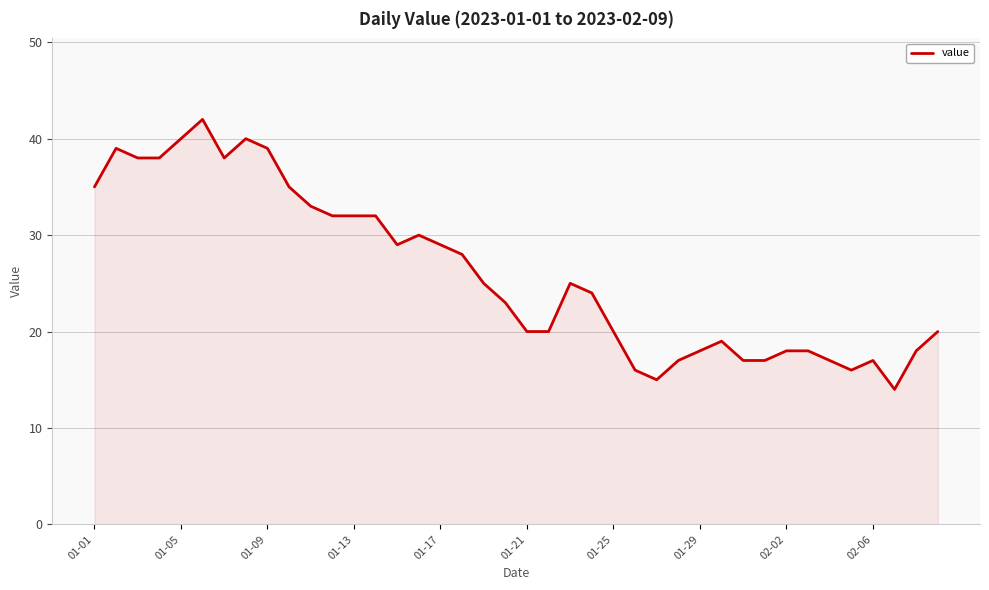

What is the smallest value displayed?

14